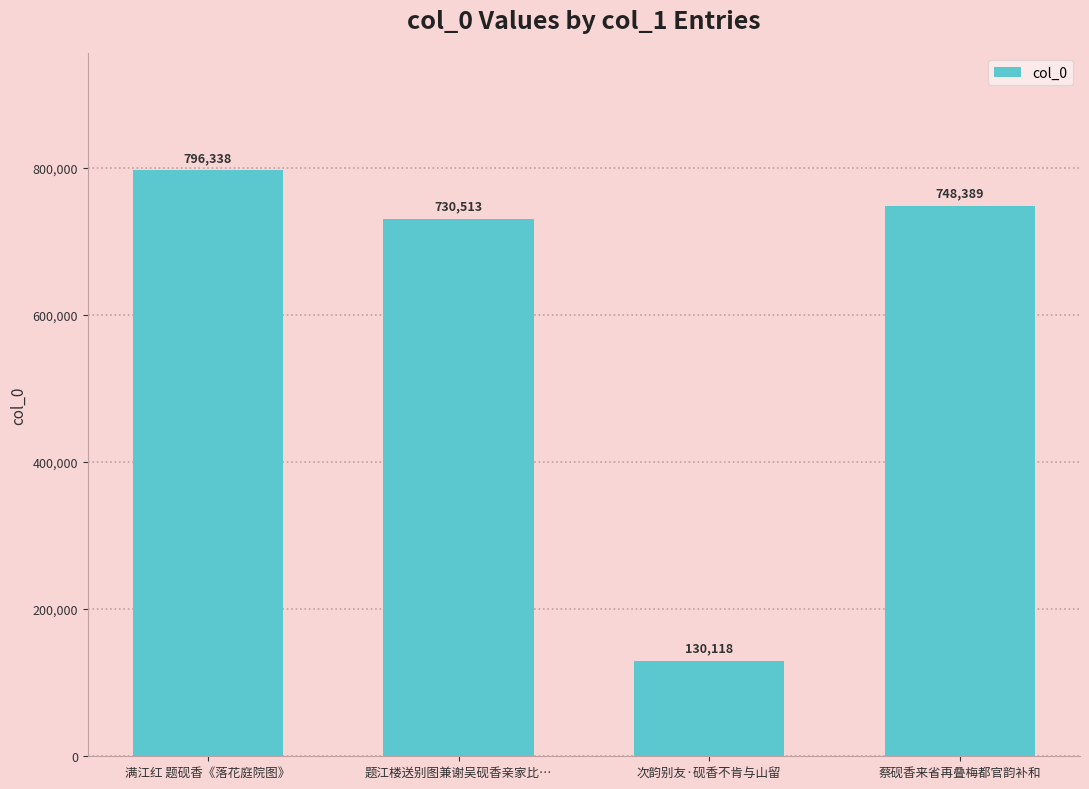

How many data points are less than 748389?

2